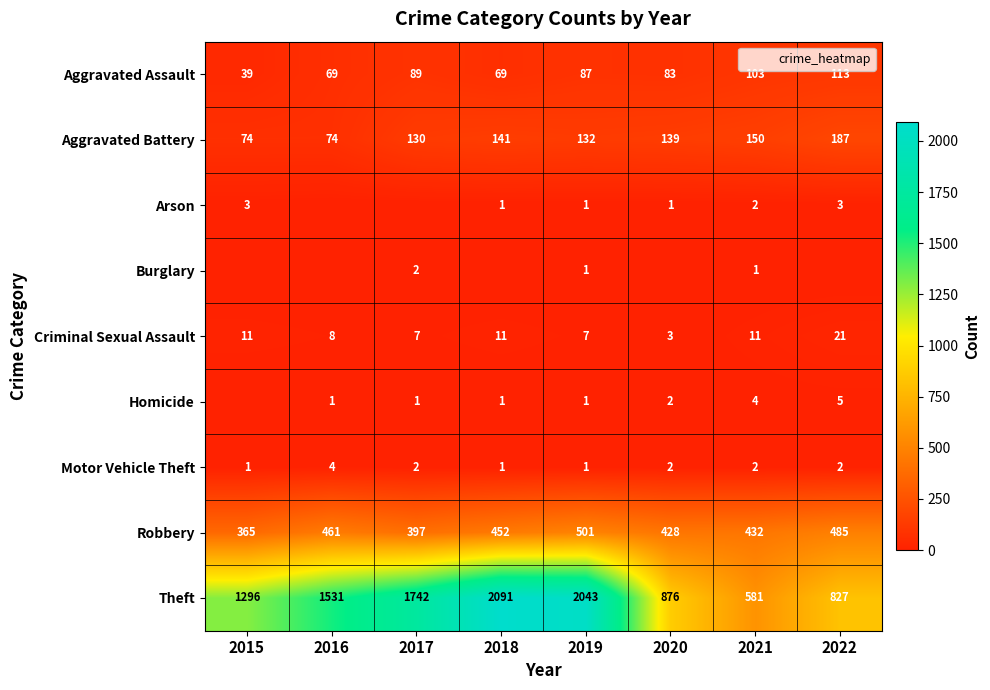

Which series has the largest range (max minus min)?

Theft